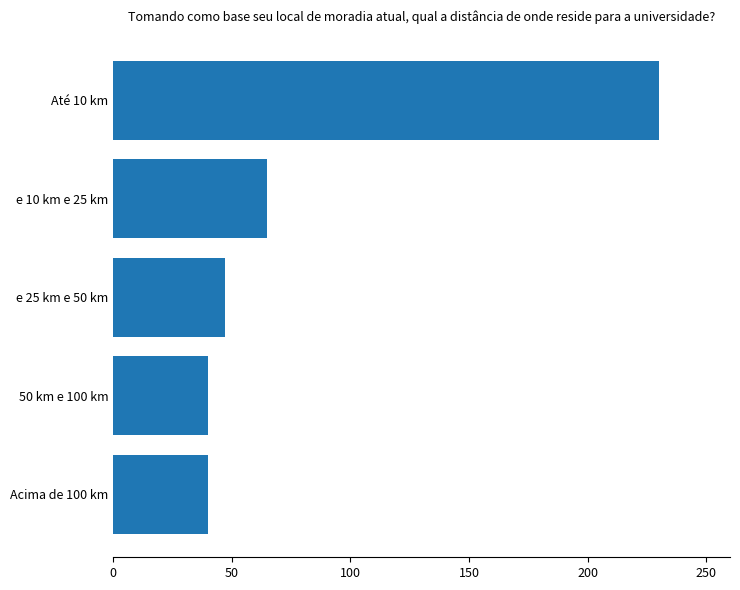

The chart shows a value of 65 at e 10 km e 25 km. True or false?

True